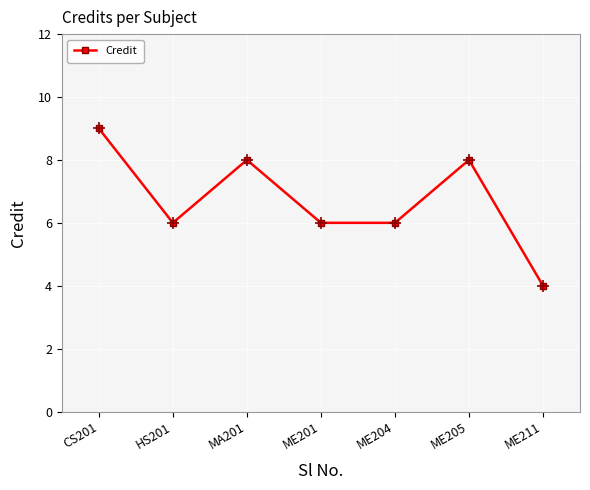

True or false: the data shows 6 at ME211.

False